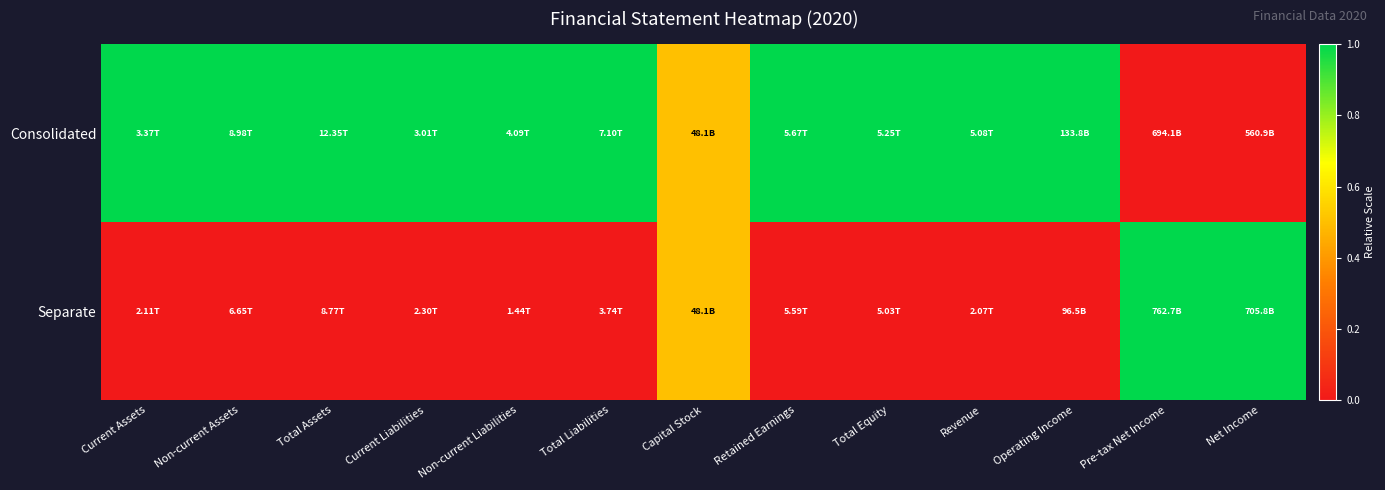

Rank the series by their average value, from highest to lowest.

Consolidated, Separate